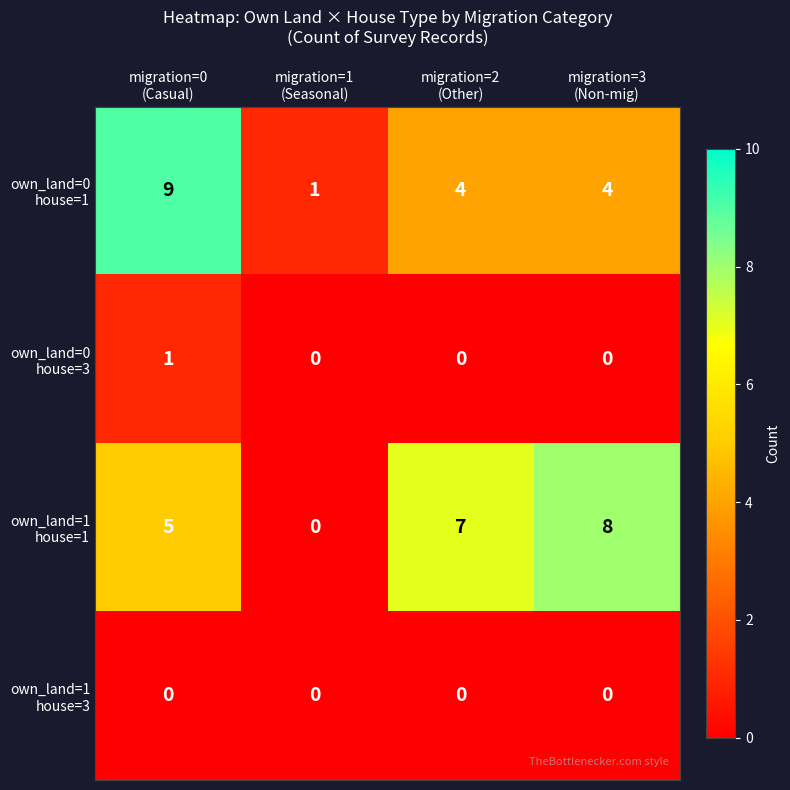

What is the greatest value displayed?

9